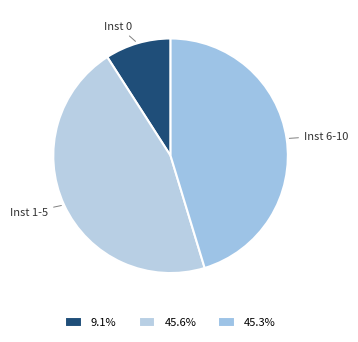

Do Inst 1-5 and Inst 6-10 together represent more than half of the pie?

Yes